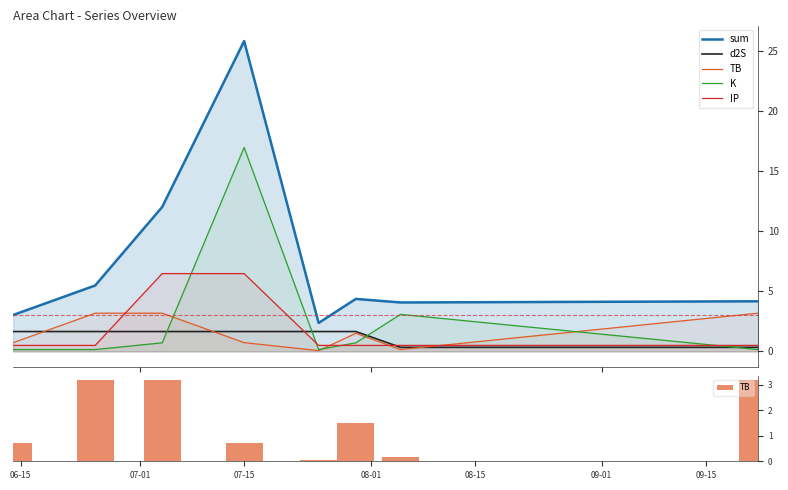

What is the value of the sum bar at the 2nd from the left?

5.5